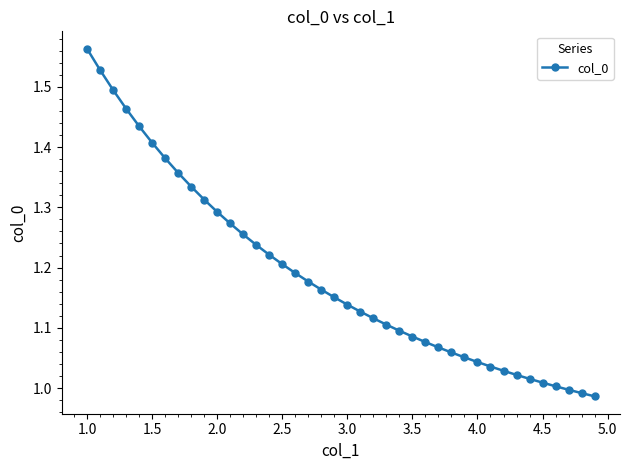

What is the difference between the second highest and second lowest values?

0.5